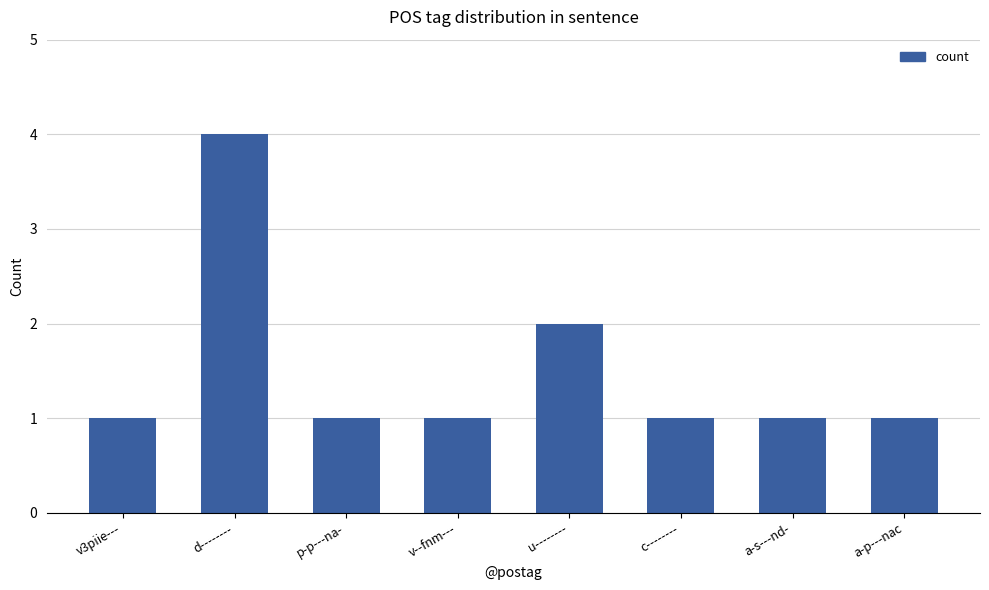

Where is the data nearest to the value 2?

u--------